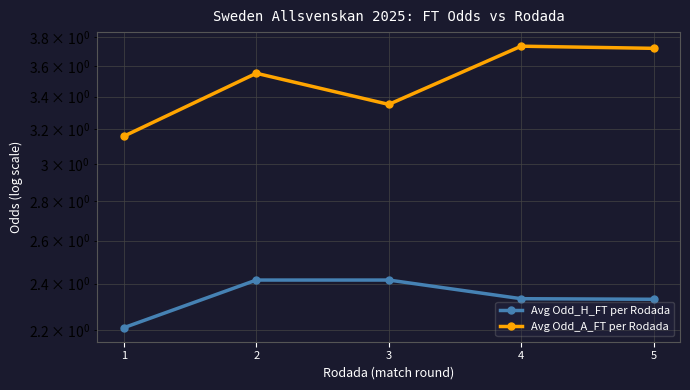

What is the sum of all Avg Odd_A_FT per Rodada values?

17.5